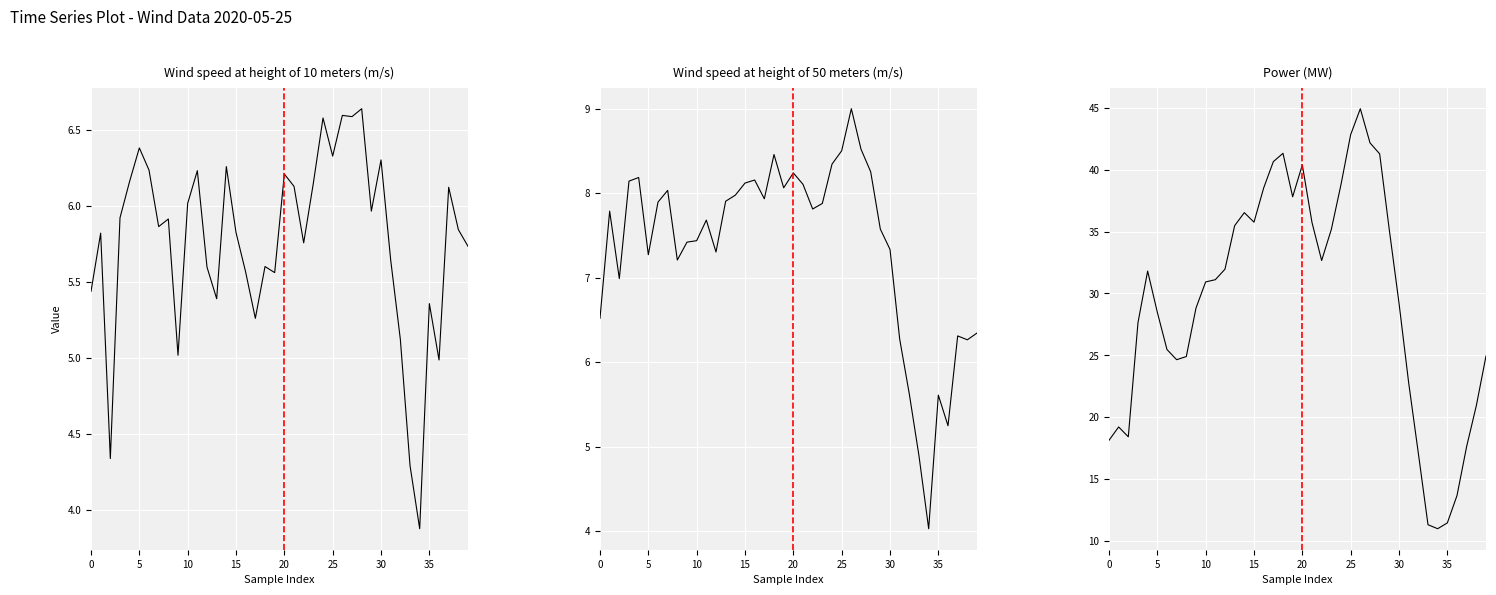

What is the spread (max minus min) of values at 17?

35.4